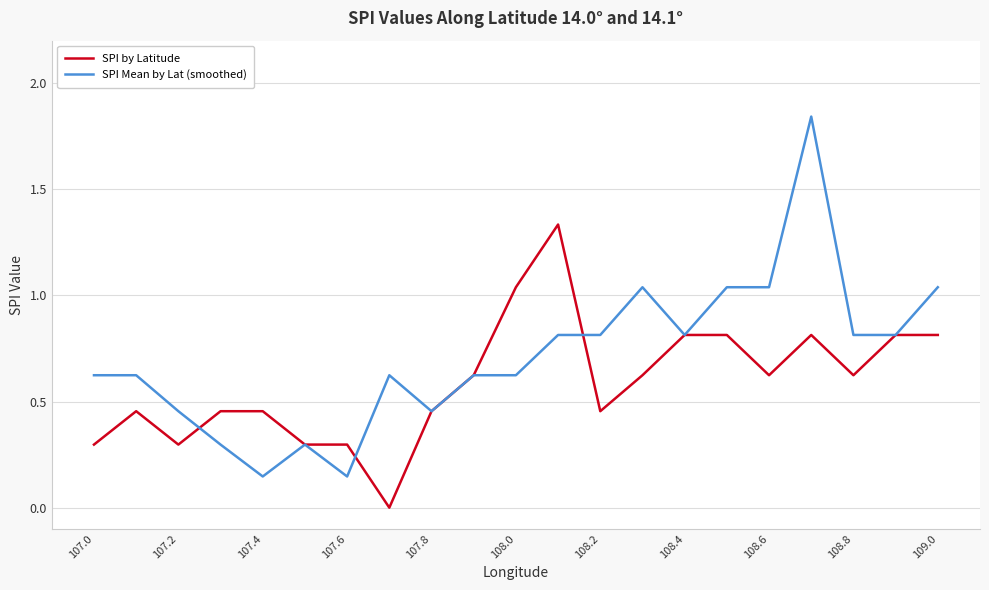

What is the difference between the maximum and second lowest values in the SPI Mean by Lat (smoothed) series?

1.7